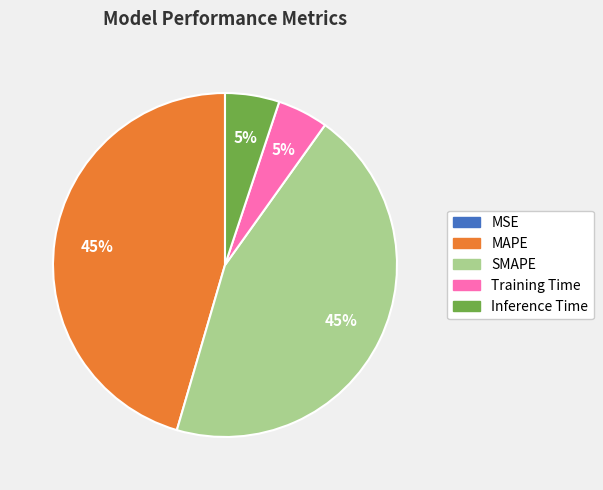

To the nearest percent, what portion does Inference Time represent?

5%